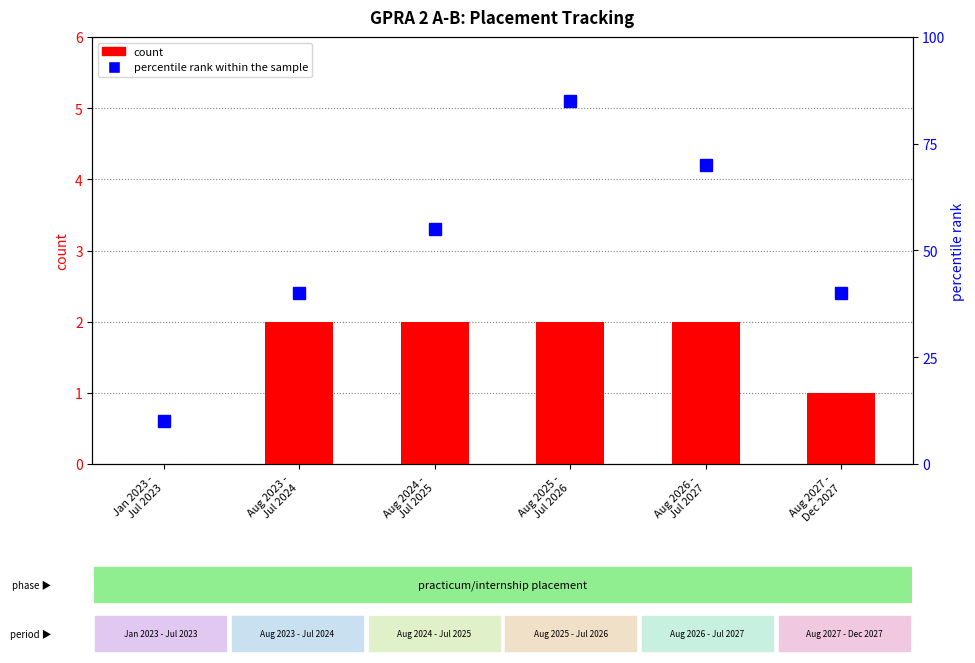

What is the sum of all count values?

9